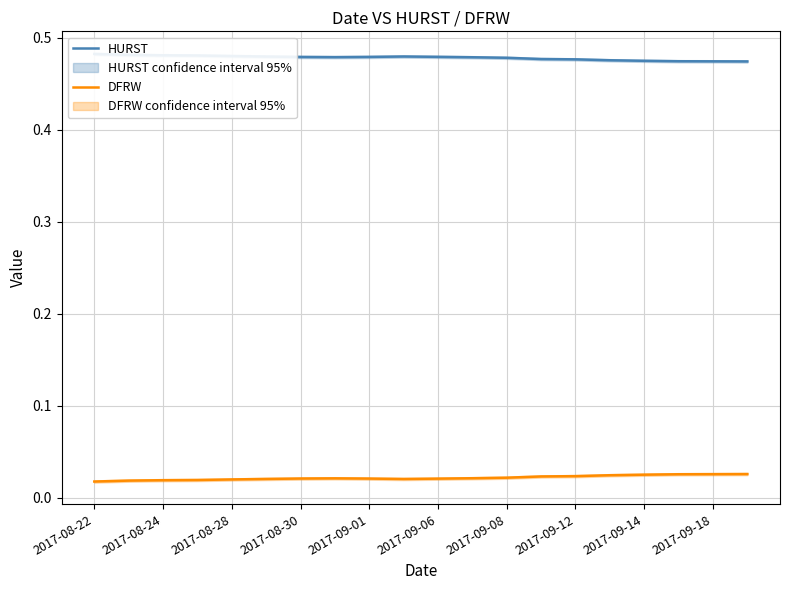

True or false: HURST and DFRW cross at least once.

False